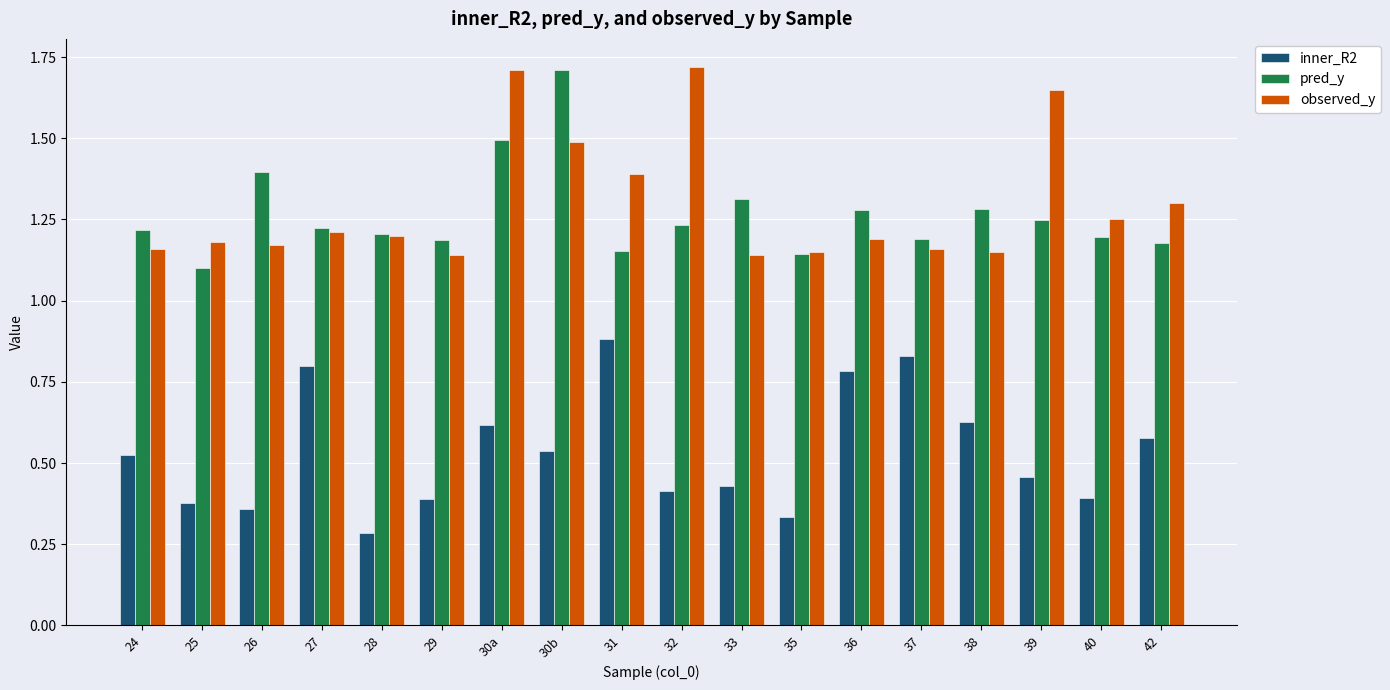

How many bars are there in total?

54